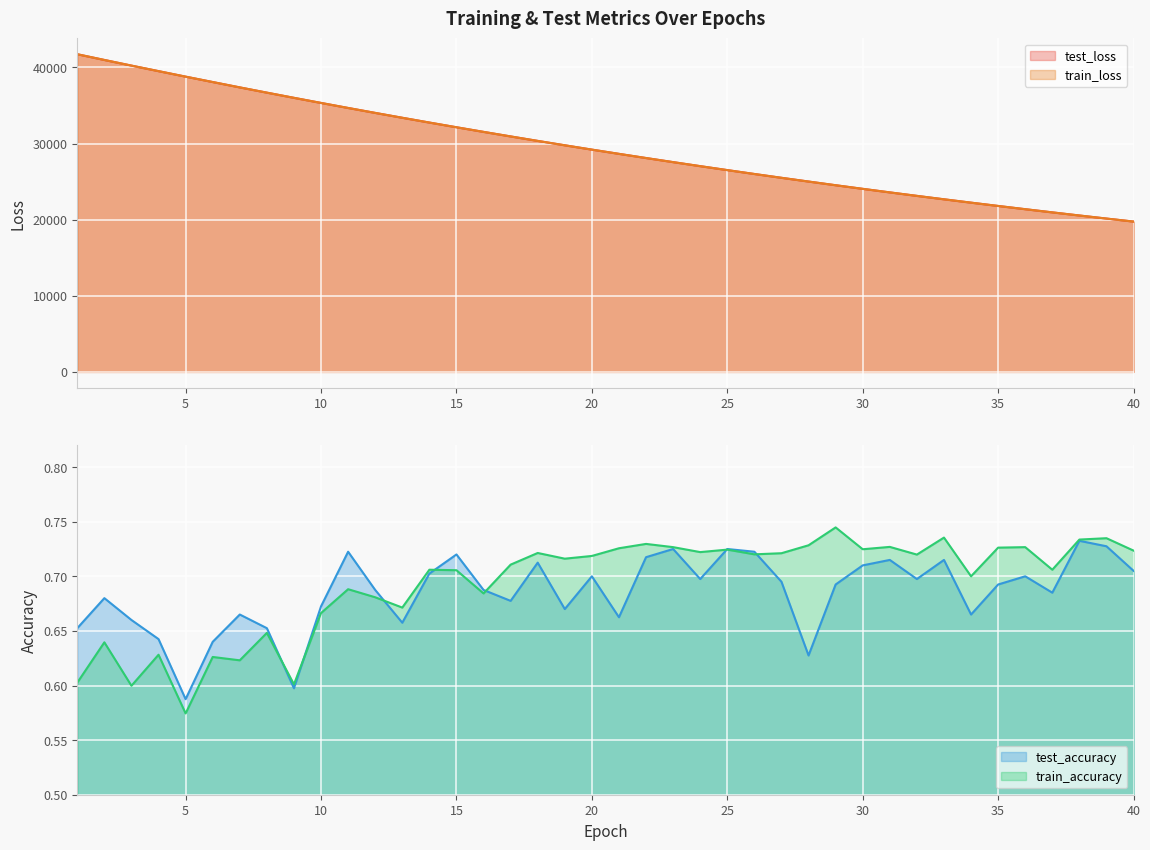

List the labels in order of test_accuracy value, largest first.

38, 39, 23, 25, 11, 26, 15, 22, 31, 33, 18, 30, 40, 14, 20, 36, 32, 24, 27, 29, 35, 12, 16, 37, 2, 17, 10, 19, 7, 34, 21, 3, 13, 1, 8, 4, 6, 28, 9, 5